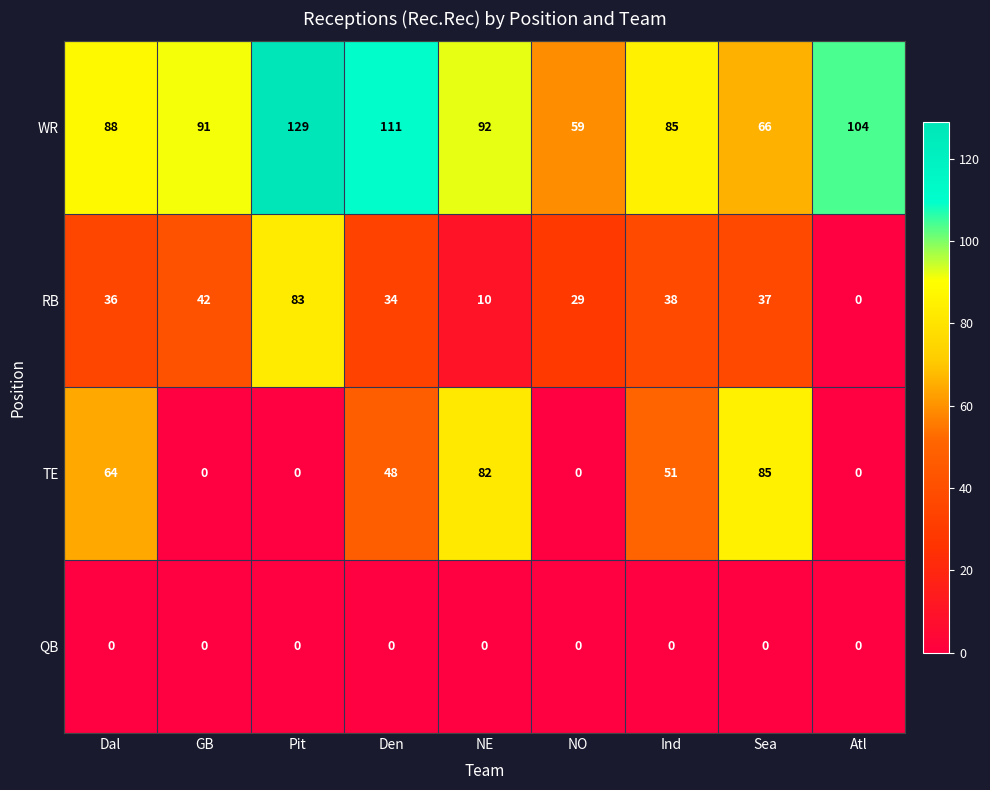

How many TE values are between 0 and 64?

7